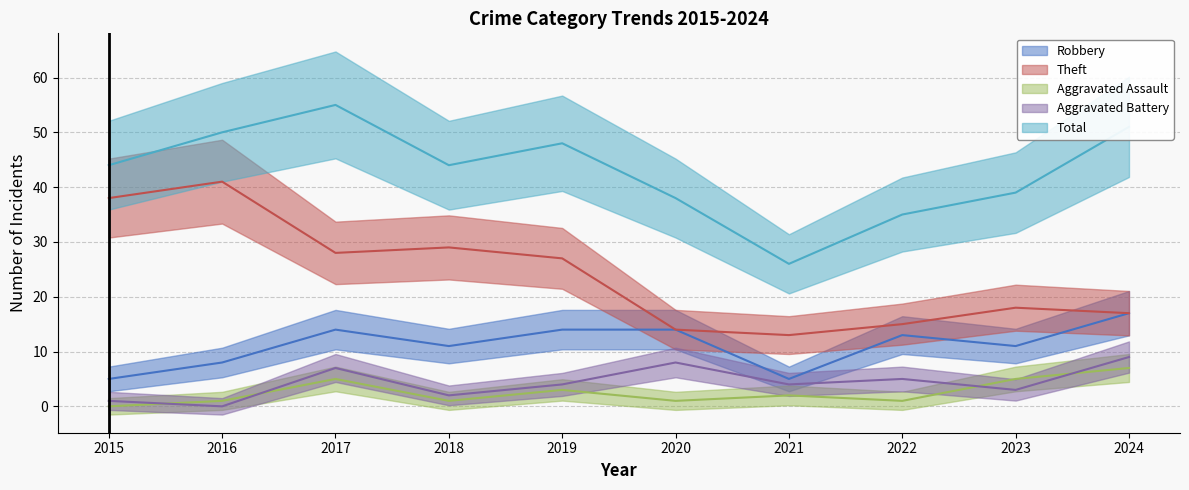

List the labels in order of Theft value, largest first.

2016, 2015, 2018, 2017, 2019, 2023, 2024, 2022, 2020, 2021